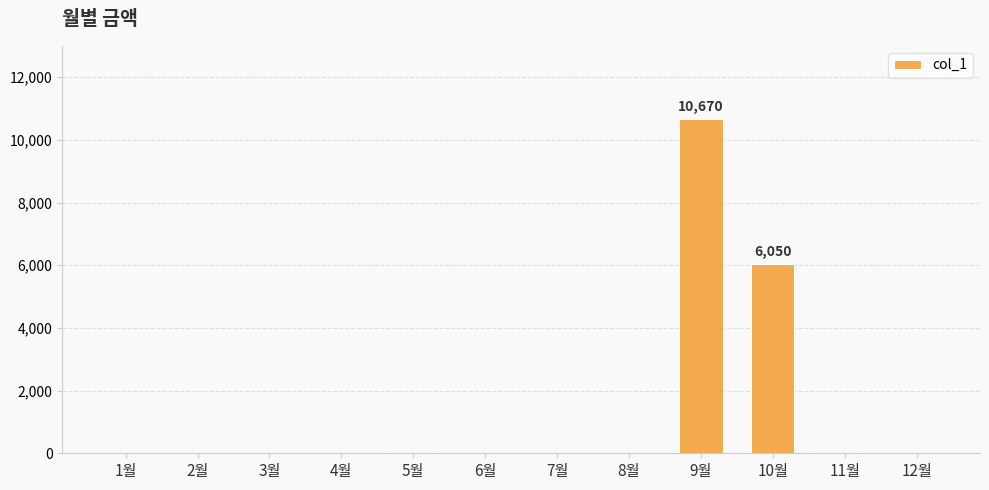

Reading left to right, transcribe all the data shown in this chart.

1월=0	2월=0	3월=0	4월=0	5월=0	6월=0	7월=0	8월=0	9월=10670	10월=6050	11월=0	12월=0